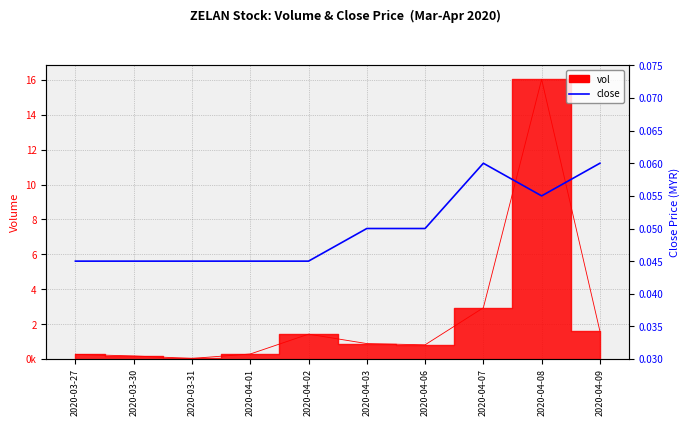

Count the number of categories in the chart.

10